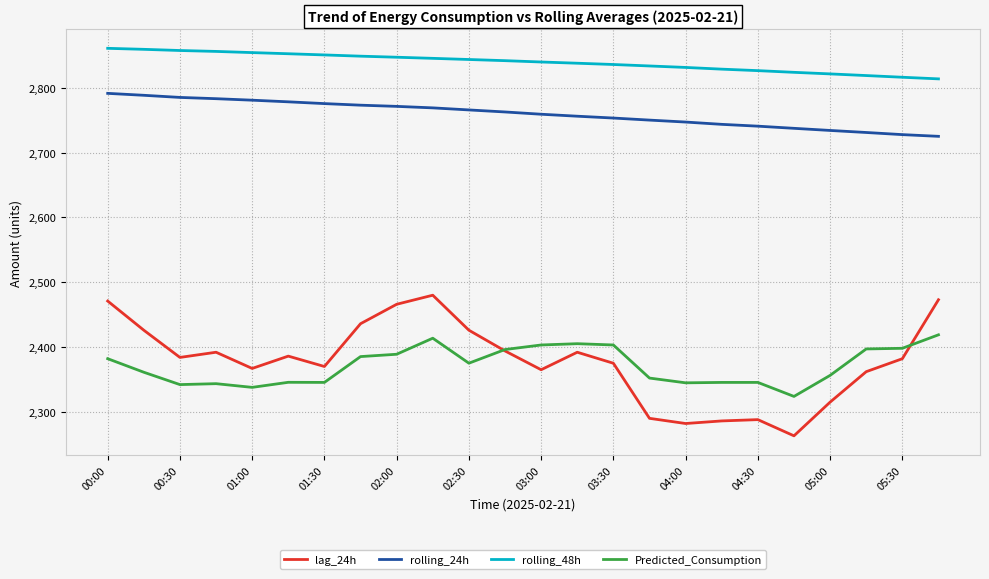

What is the maximum value for Predicted_Consumption?

2418.9